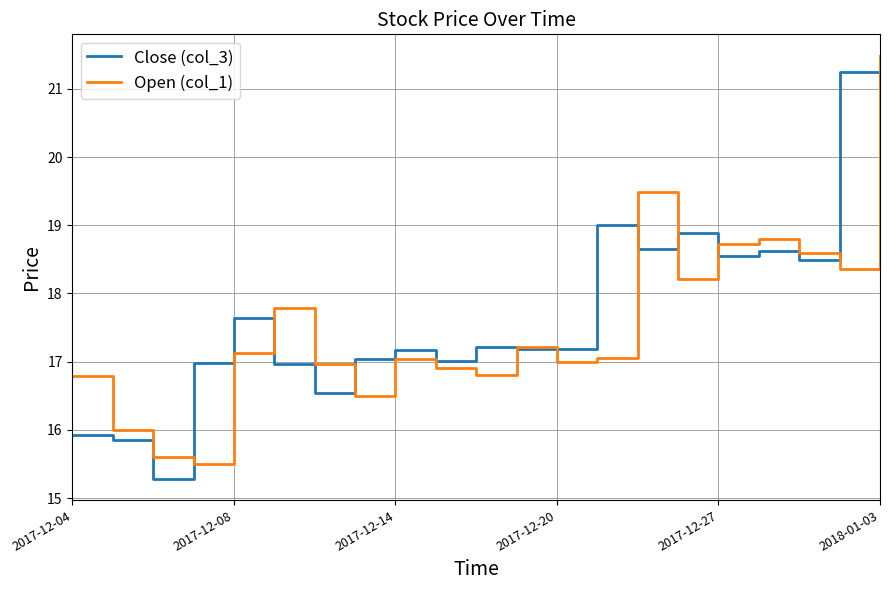

What is the greatest value displayed?

21.5